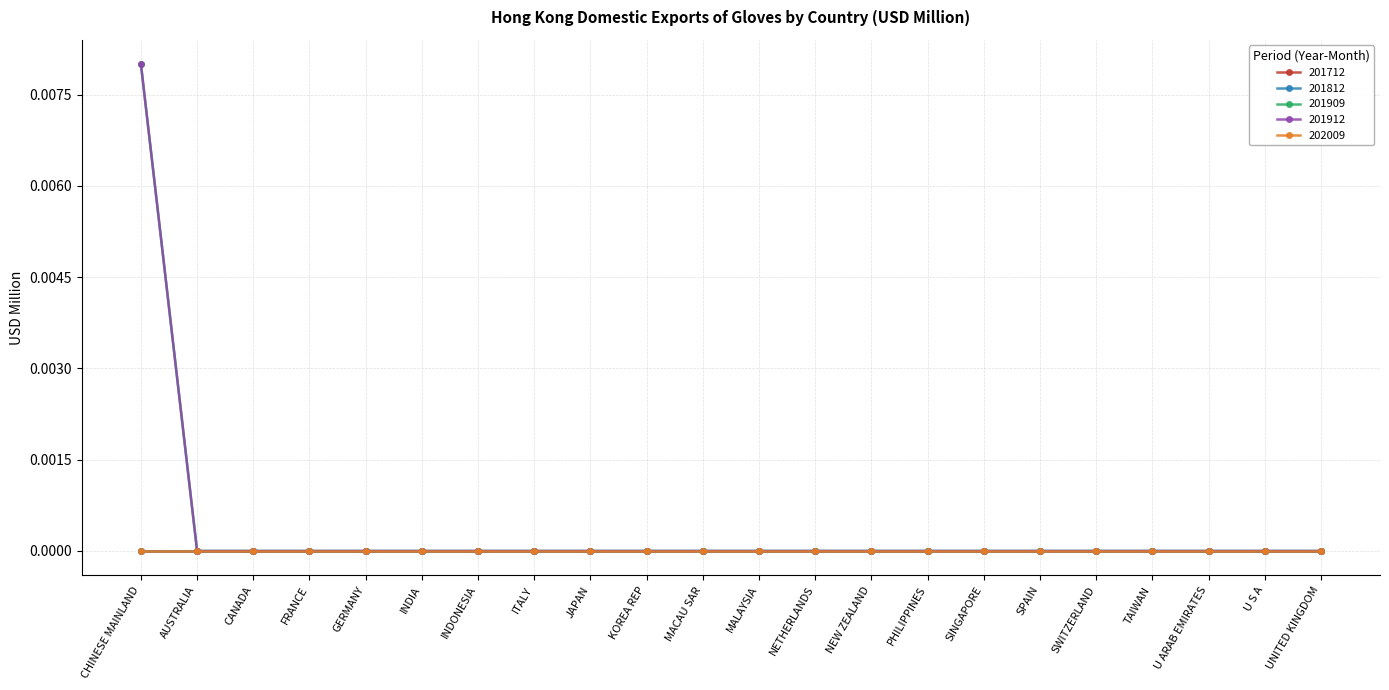

Which category has the highest value in the 201712 series?

CHINESE MAINLAND